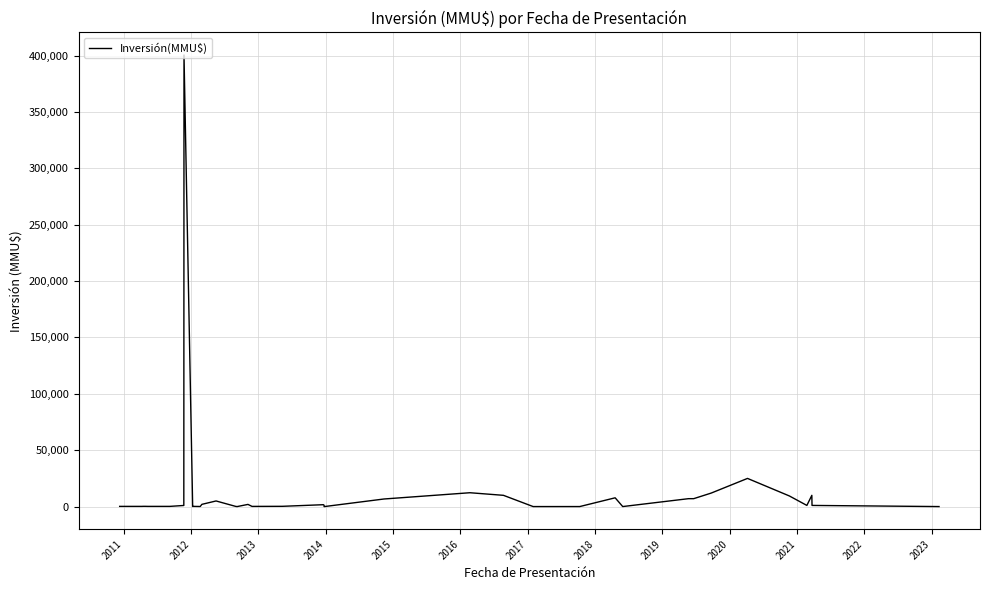

Reading left to right, what are all the values shown in this chart?

200	200	200	200	250	250	200	200	1000	400500	100	200	100	2000	5000	200	20	1943	185	250	1690	1200	0	6750	12300	10000	37	37	42	7800	40	7033	7033	12000	25000	9450	1046	10000	1046	30